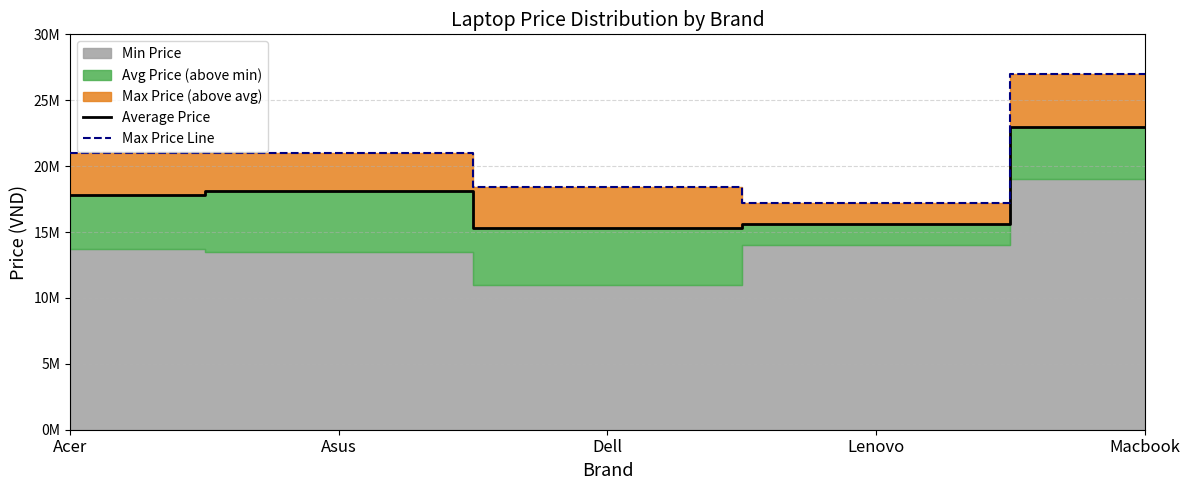

True or false: Average Price and Max Price Line cross at least once.

False